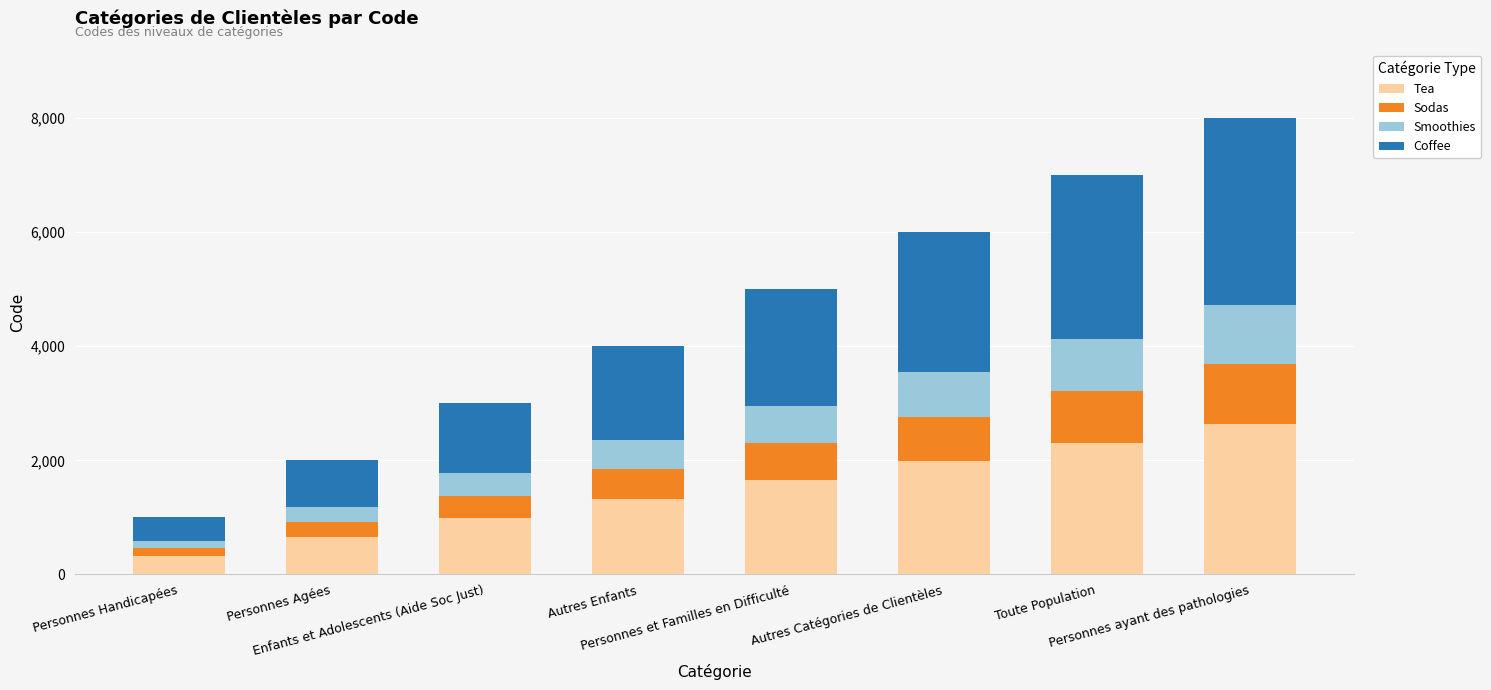

What is the highest value of the Tea series?

2640